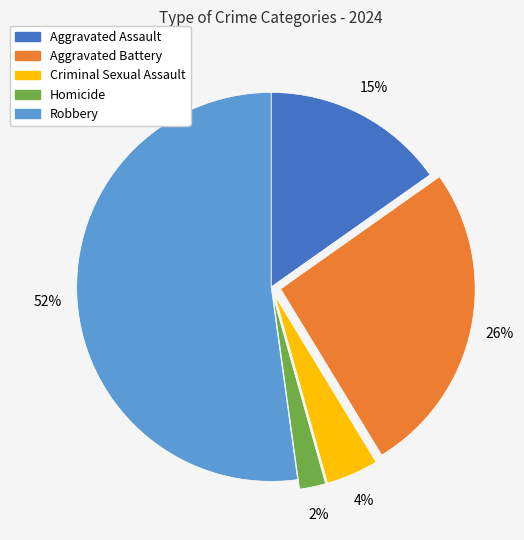

Which category has the biggest portion of the pie?

Robbery